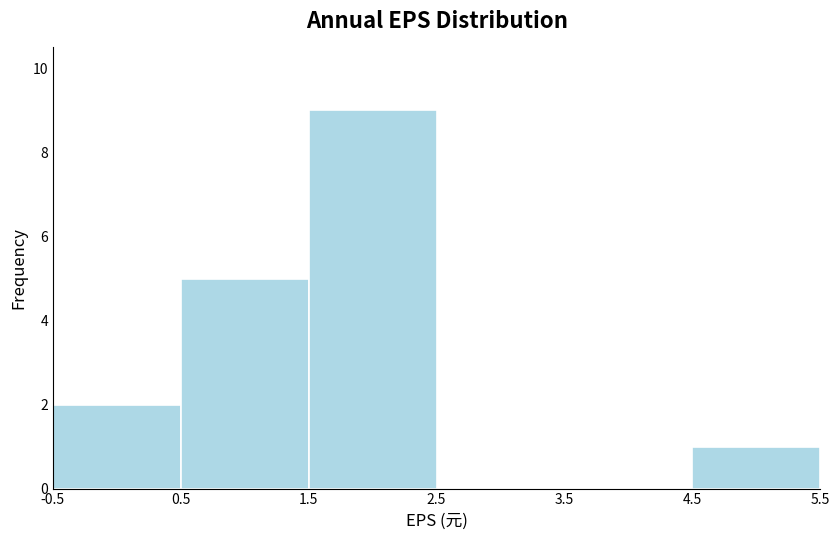

How tall is the bar that spans 0.5 to 1.5 on the x-axis? The values are not printed on the chart, so give them approximately, as read against the axis.

5